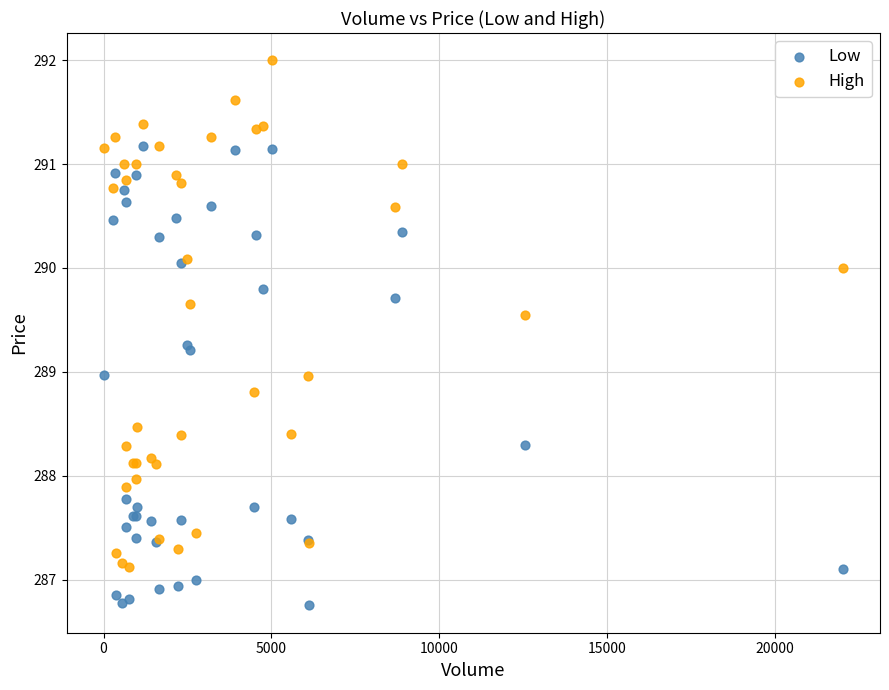

Which series reaches the maximum Y coordinate?

High